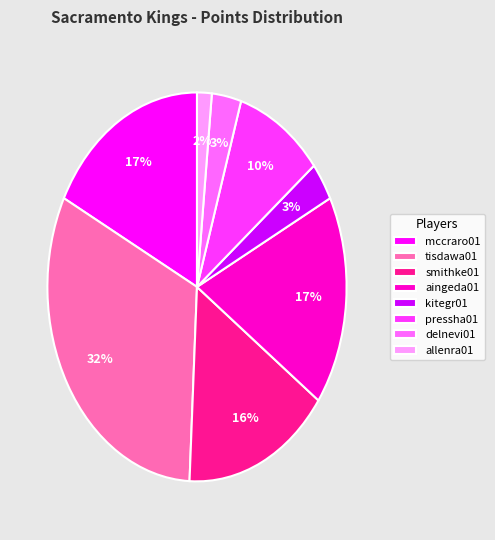

To the nearest percent, what is the combined percentage of smithke01 and kitegr01?

19%